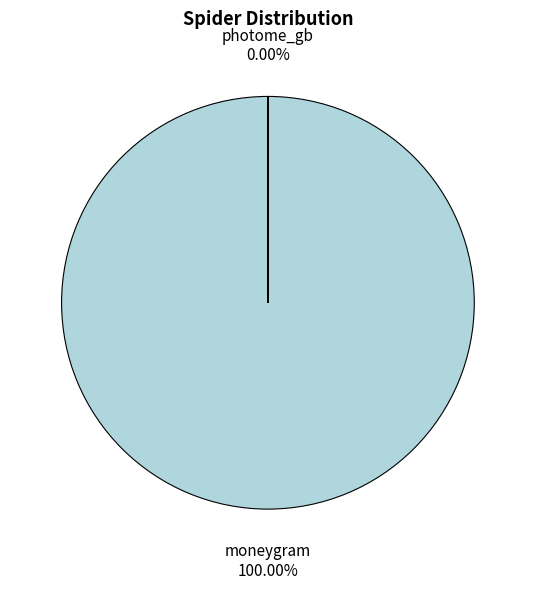

What is the change in value from moneygram to photome_gb?

-40380705